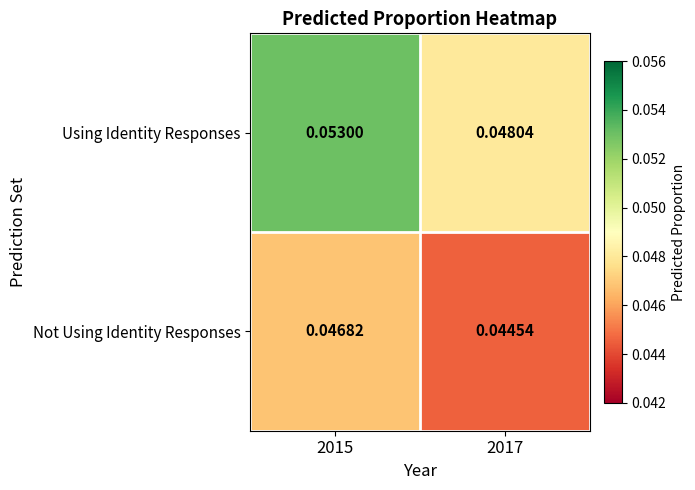

Which series has the largest range (max minus min)?

Using Identity Responses